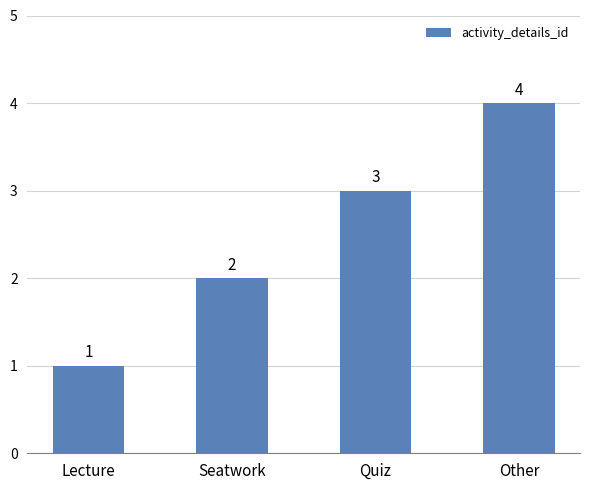

The chart shows a value of 3 at Quiz. True or false?

True